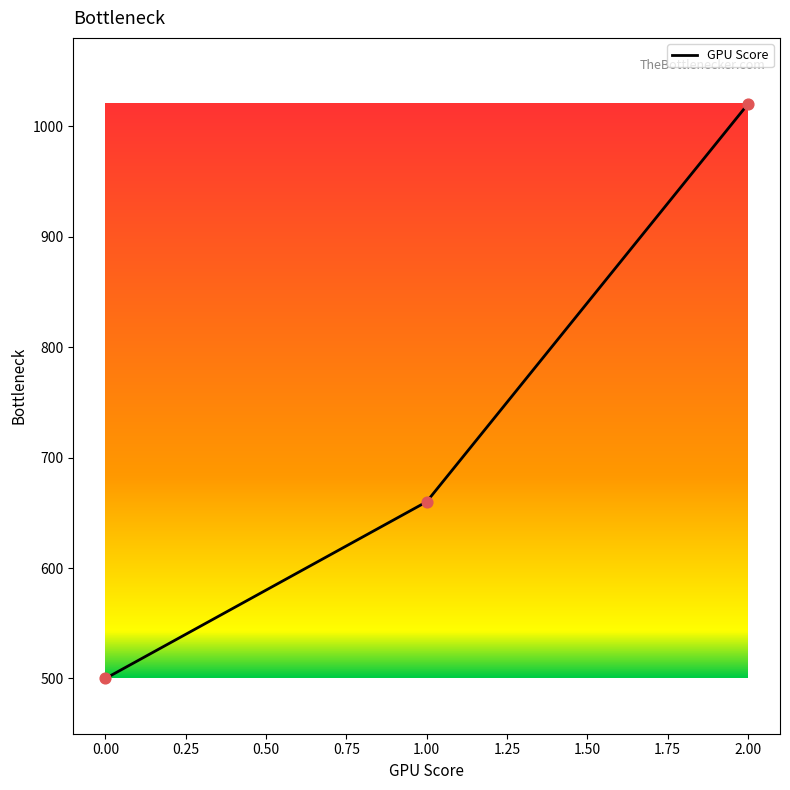

What is the ratio of the value at 2.00 to the value at 0.00?

2.0